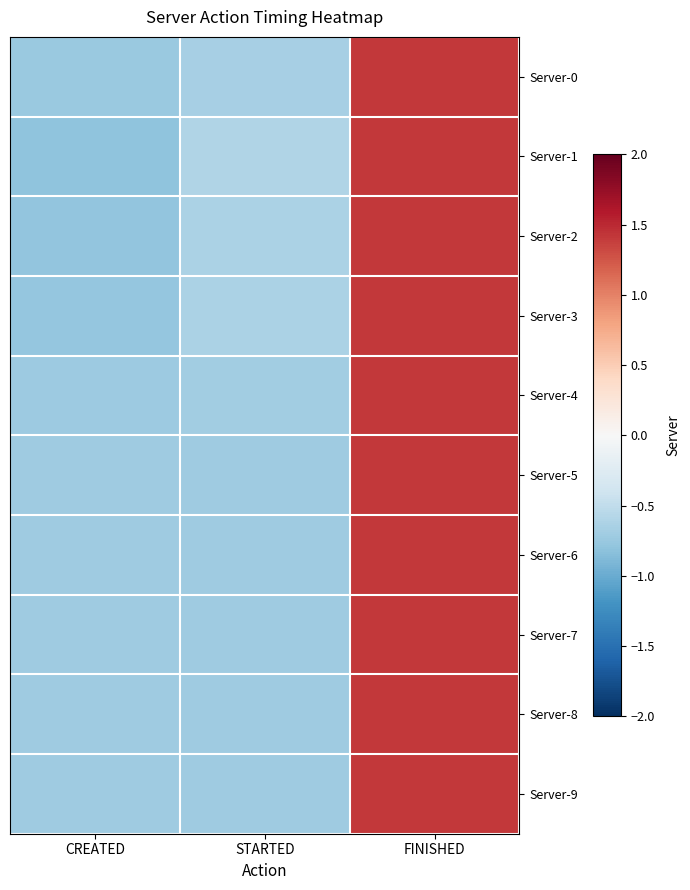

What is the greatest value displayed?

1.4